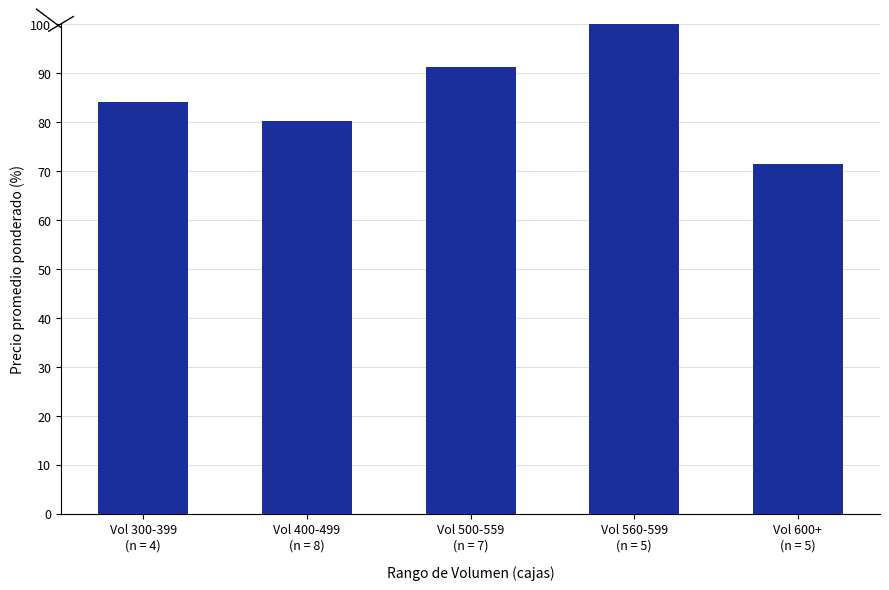

Reading left to right, transcribe all the data shown in this chart.

Vol 300-399
(n = 4)=84.0	Vol 400-499
(n = 8)=80.1	Vol 500-559
(n = 7)=91.1	Vol 560-599
(n = 5)=100.0	Vol 600+
(n = 5)=71.3